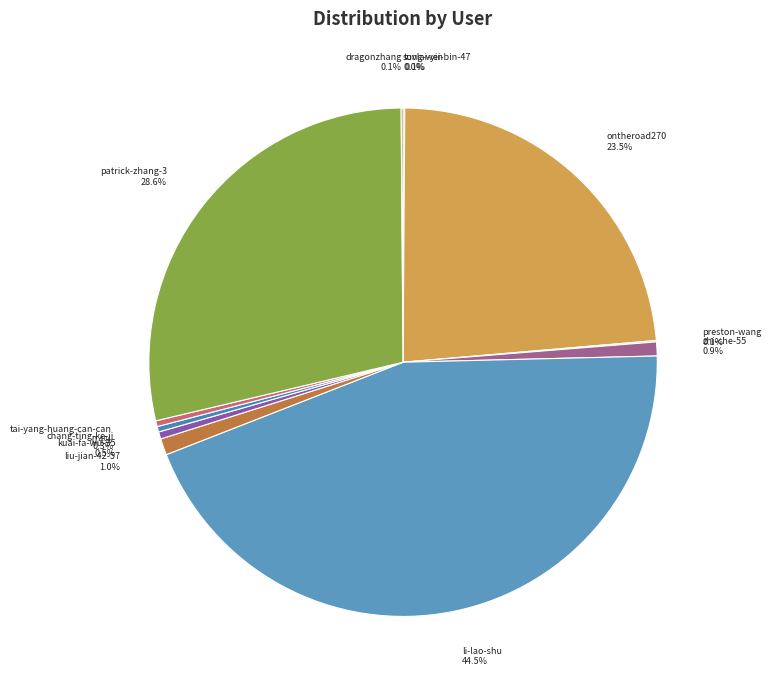

Is patrick-zhang-3 the majority of the pie?

No